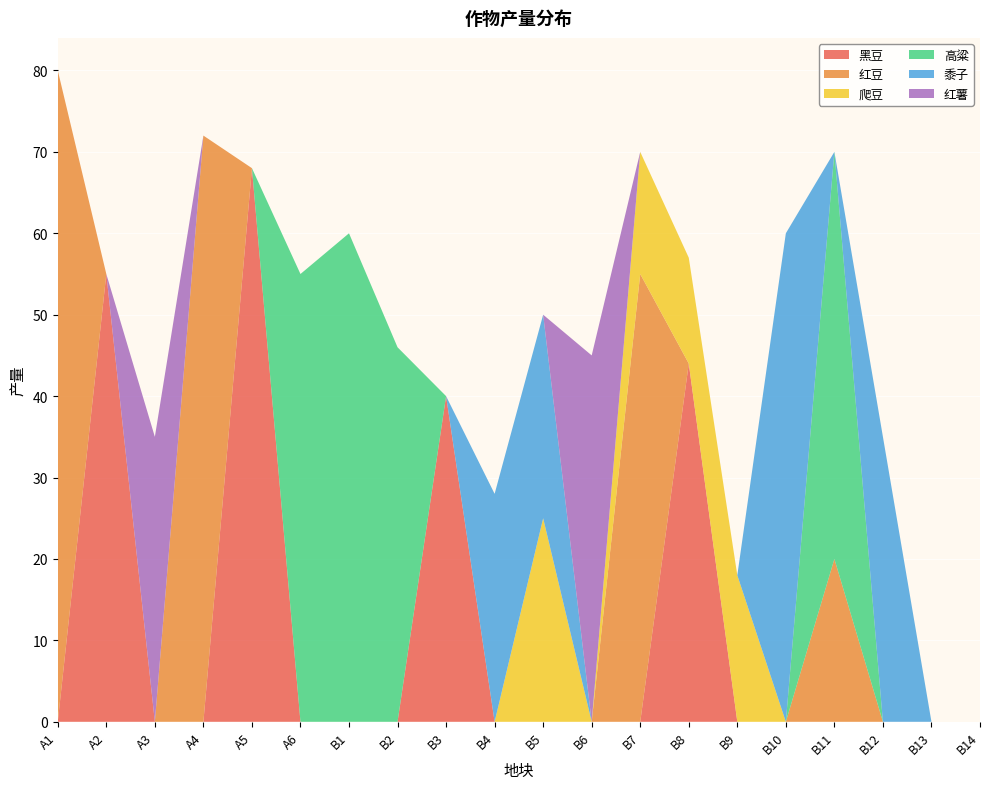

Reading left to right, what are all the values shown in this chart?

黑豆: A1=0	A2=55	A3=0	A4=0	A5=68	A6=0	B1=0	B2=0	B3=40	B4=0	B5=0	B6=0	B7=0	B8=44	B9=0	B10=0	B11=0	B12=0	B13=0	B14=0
红豆: A1=80	A2=0	A3=0	A4=72	A5=0	A6=0	B1=0	B2=0	B3=0	B4=0	B5=0	B6=0	B7=55	B8=0	B9=0	B10=0	B11=20	B12=0	B13=0	B14=0
爬豆: A1=0	A2=0	A3=0	A4=0	A5=0	A6=0	B1=0	B2=0	B3=0	B4=0	B5=25	B6=0	B7=15	B8=13	B9=18	B10=0	B11=0	B12=0	B13=0	B14=0
高粱: A1=0	A2=0	A3=0	A4=0	A5=0	A6=55	B1=60	B2=46	B3=0	B4=0	B5=0	B6=0	B7=0	B8=0	B9=0	B10=0	B11=50	B12=0	B13=0	B14=0
黍子: A1=0	A2=0	A3=0	A4=0	A5=0	A6=0	B1=0	B2=0	B3=0	B4=28	B5=25	B6=0	B7=0	B8=0	B9=0	B10=60	B11=0	B12=35	B13=0	B14=0
红薯: A1=0	A2=0	A3=35	A4=0	A5=0	A6=0	B1=0	B2=0	B3=0	B4=0	B5=0	B6=45	B7=0	B8=0	B9=0	B10=0	B11=0	B12=0	B13=0	B14=0